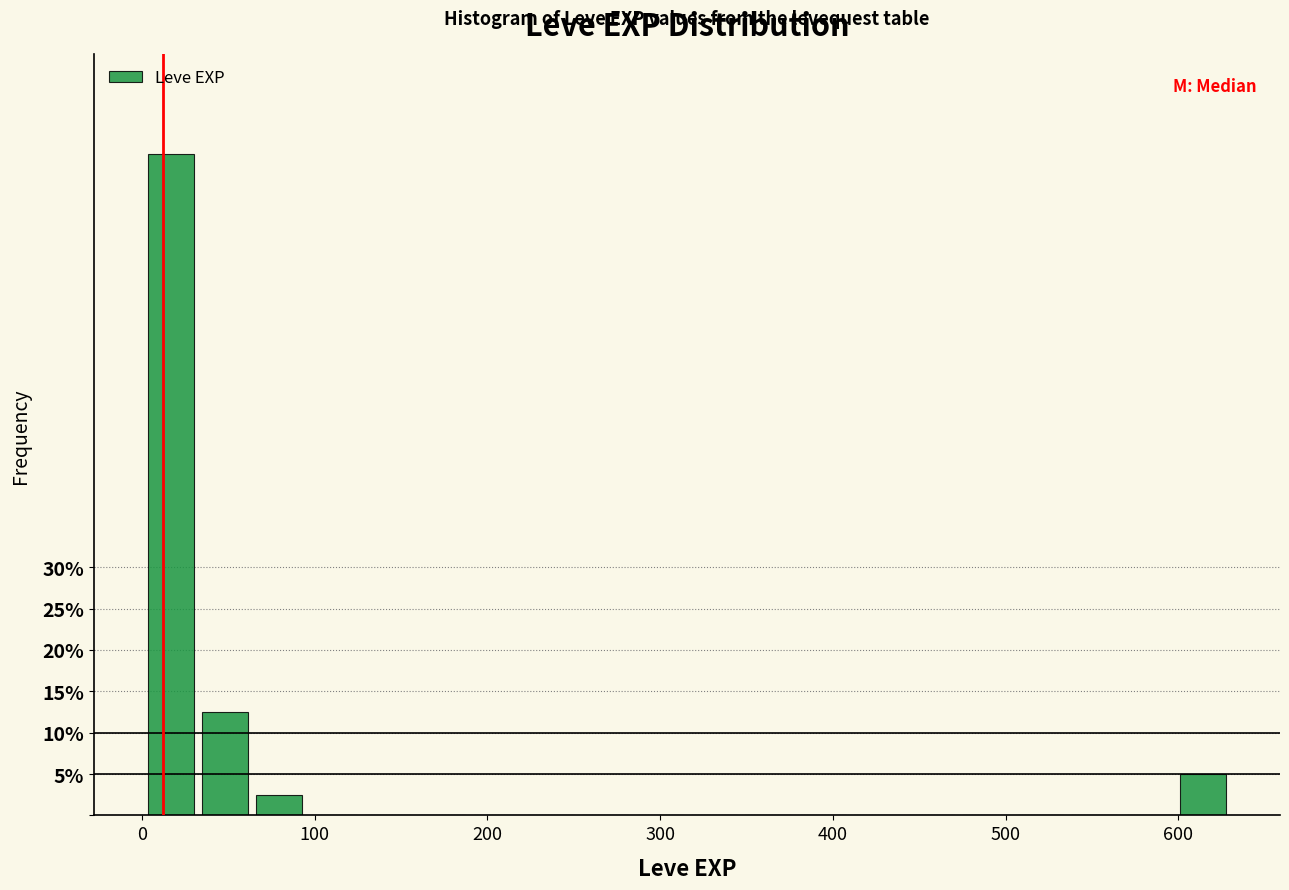

Read against the x-axis, roughly where is the centre of the tallest bar?

20